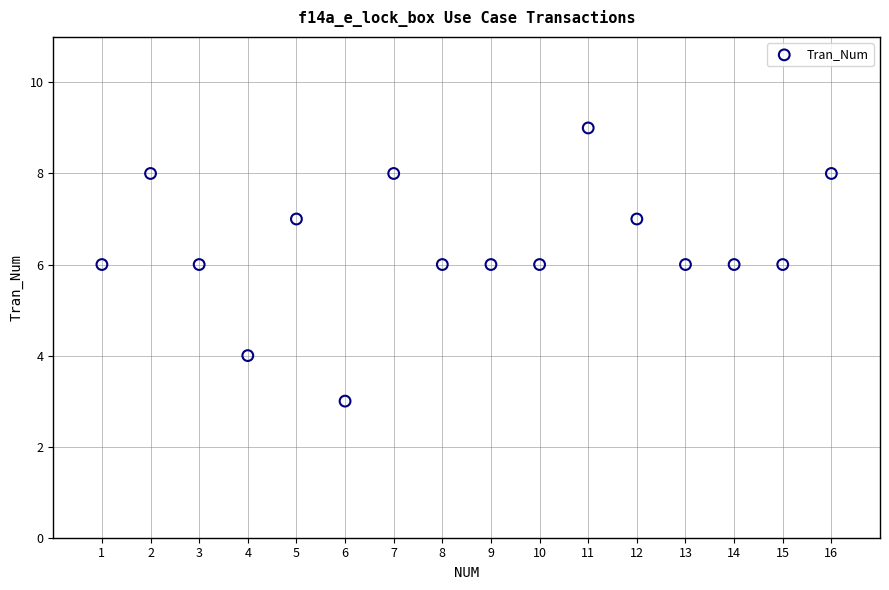

What is the range of Y values (max minus min)?

6